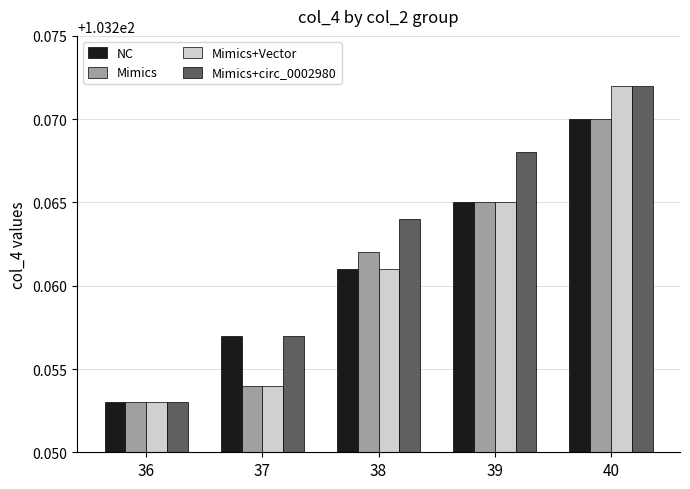

At which category is the sum across all series the highest?

40